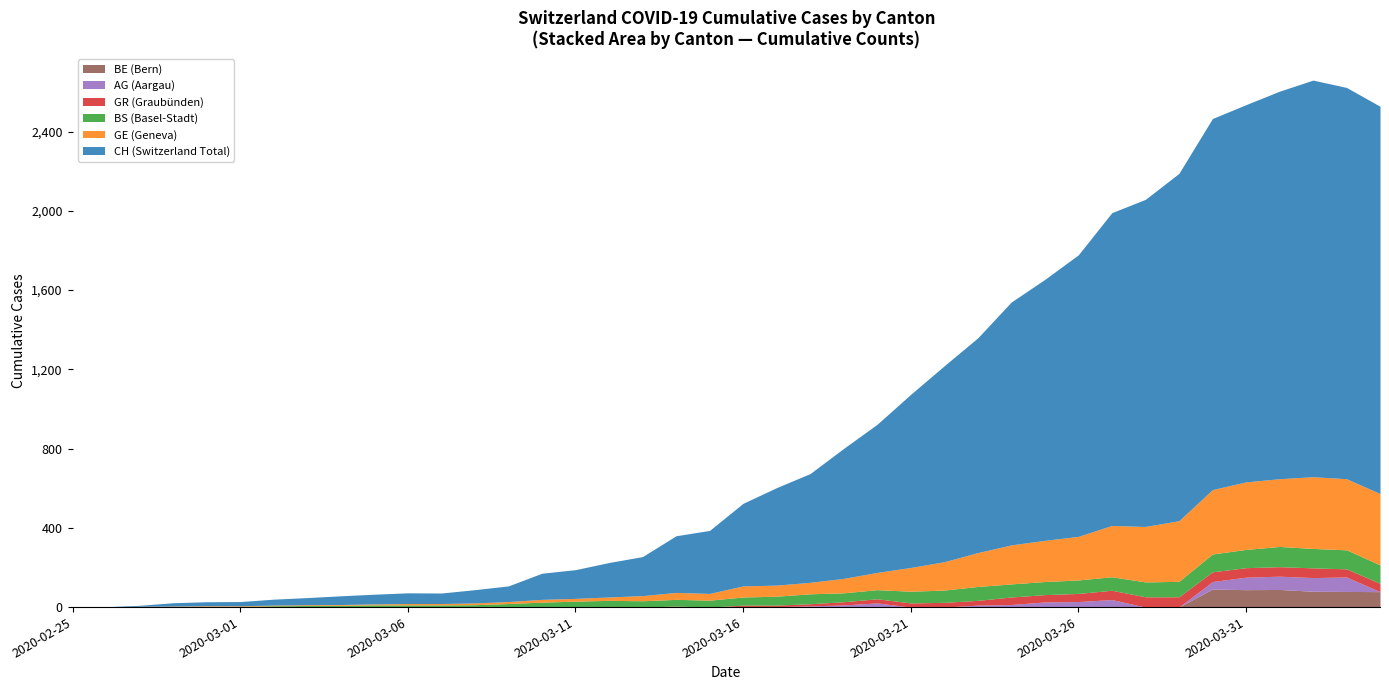

The value of CH at 2020-03-07 is 15. True or false?

False